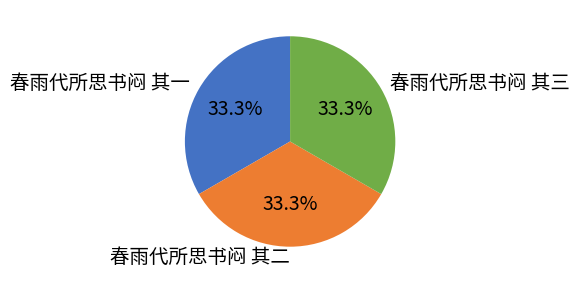

Combined, what portion of the pie is 春雨代所思书闷 其二 and 春雨代所思书闷 其三?

66.7%